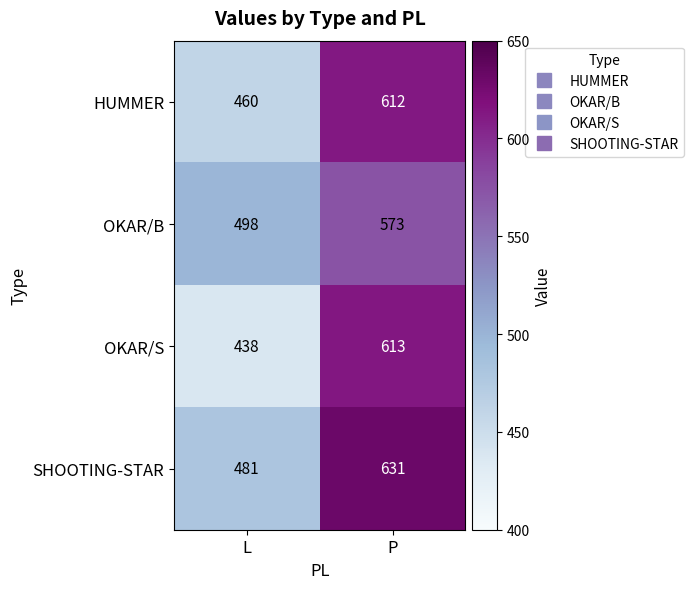

At which category does the chart reach its minimum across all series?

L